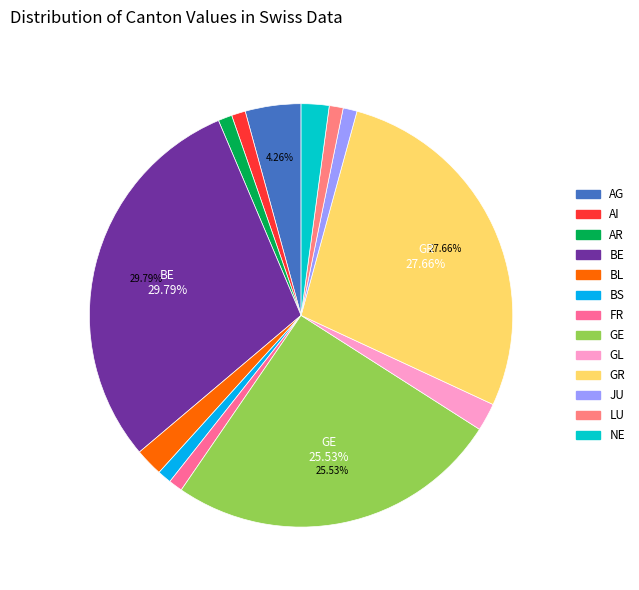

True or false: NE accounts for 2% of the total.

True